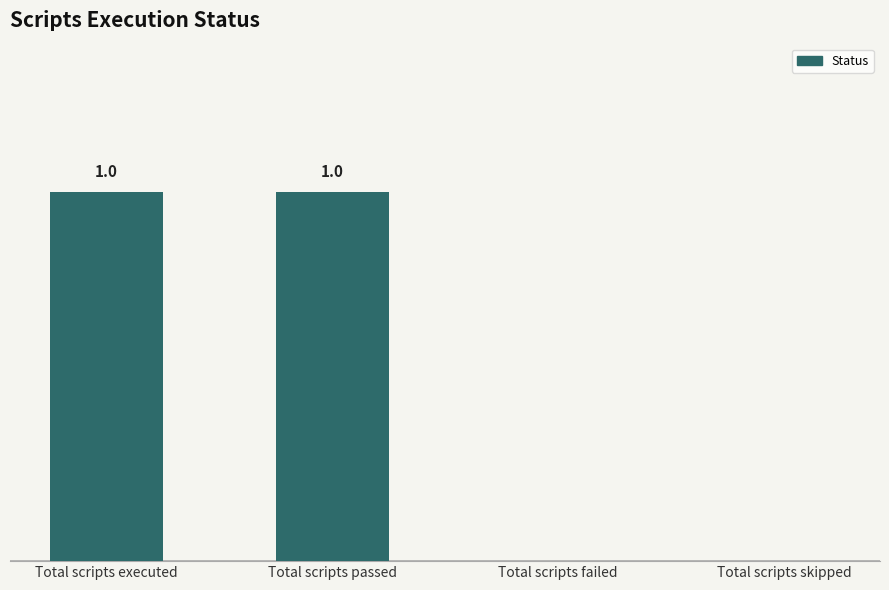

What is the sum of all values?

2